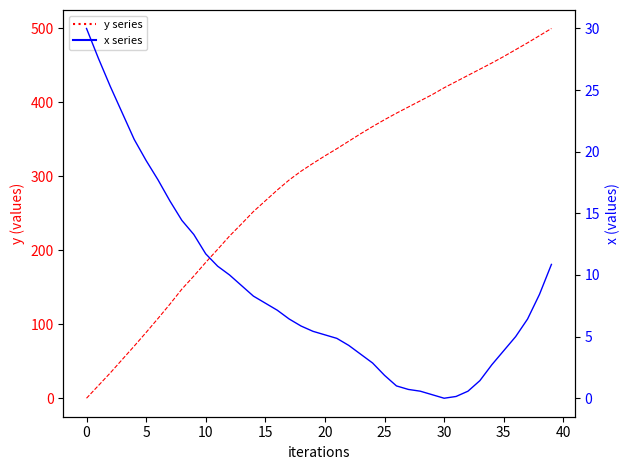

At how many categories does at least one series exceed 120?

33